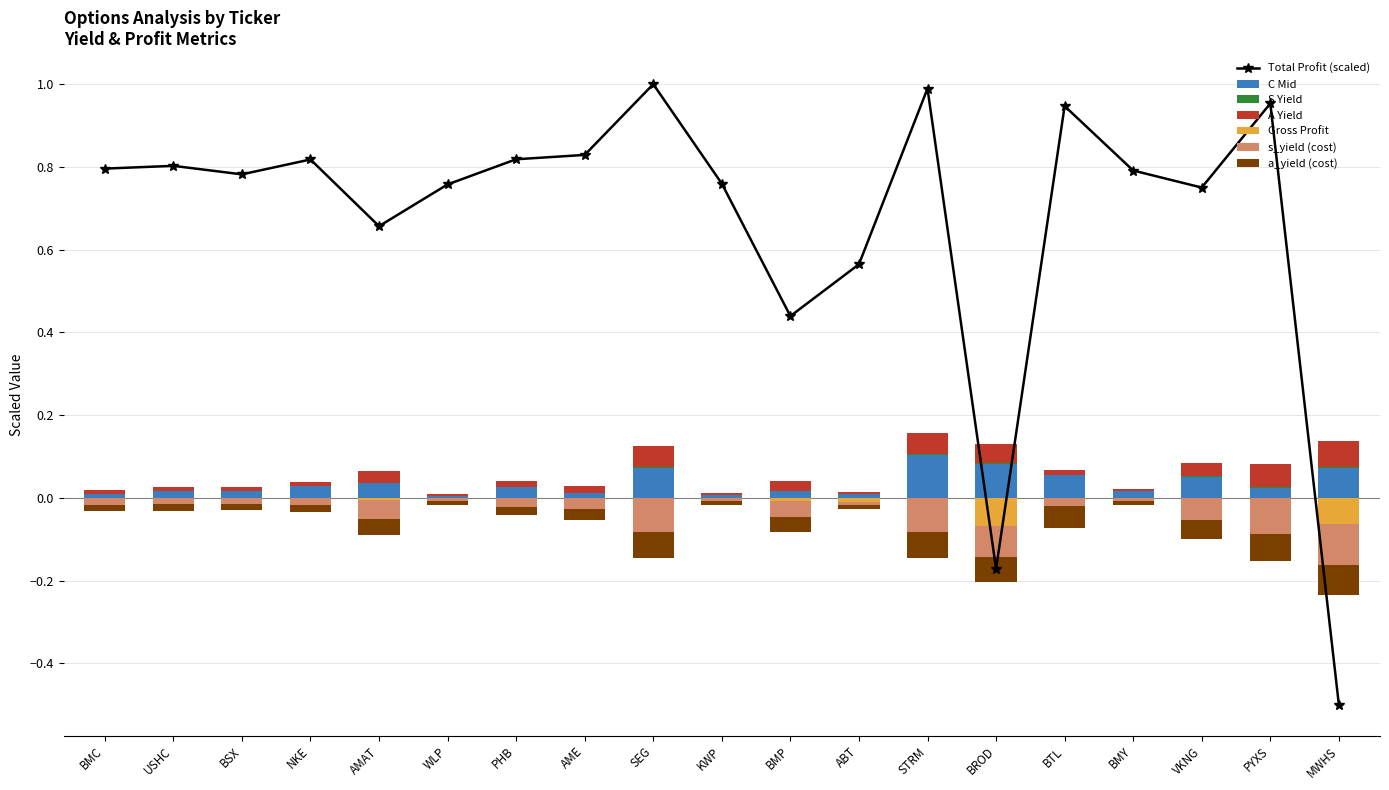

How many values in the total_profit series are below 0?

2